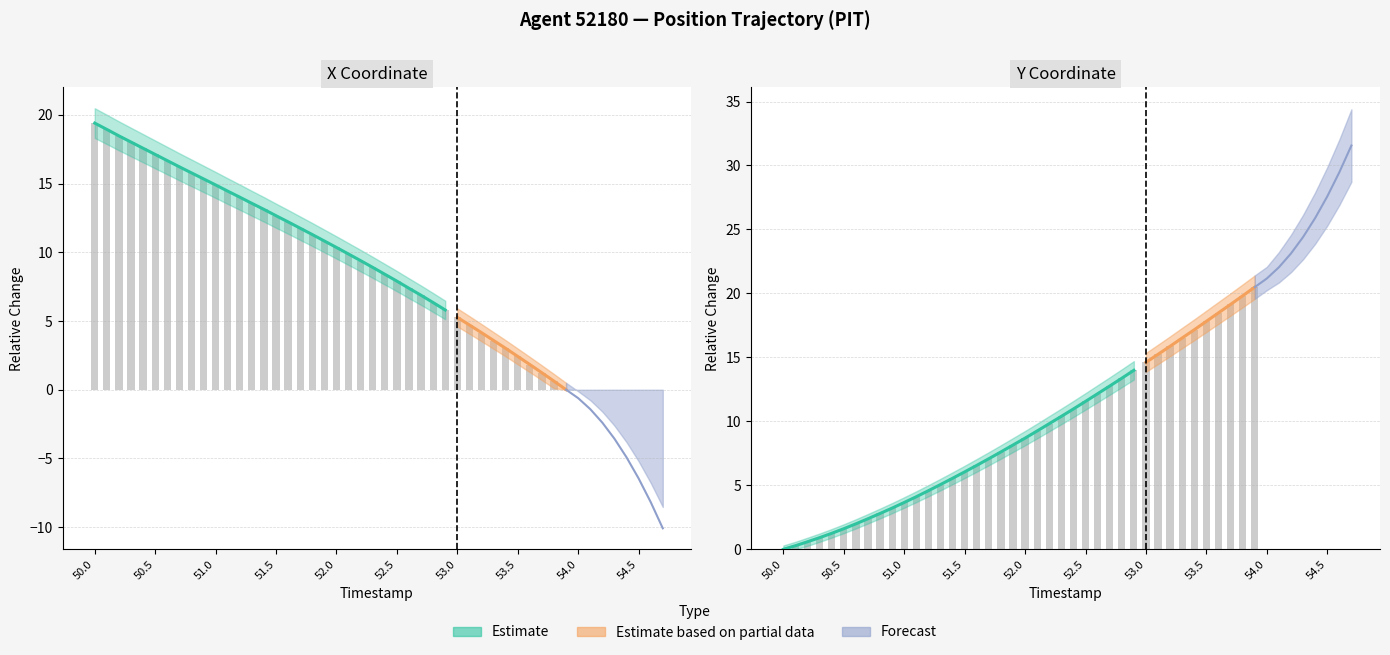

What is the approximate value of Y at 53.3?

16.5